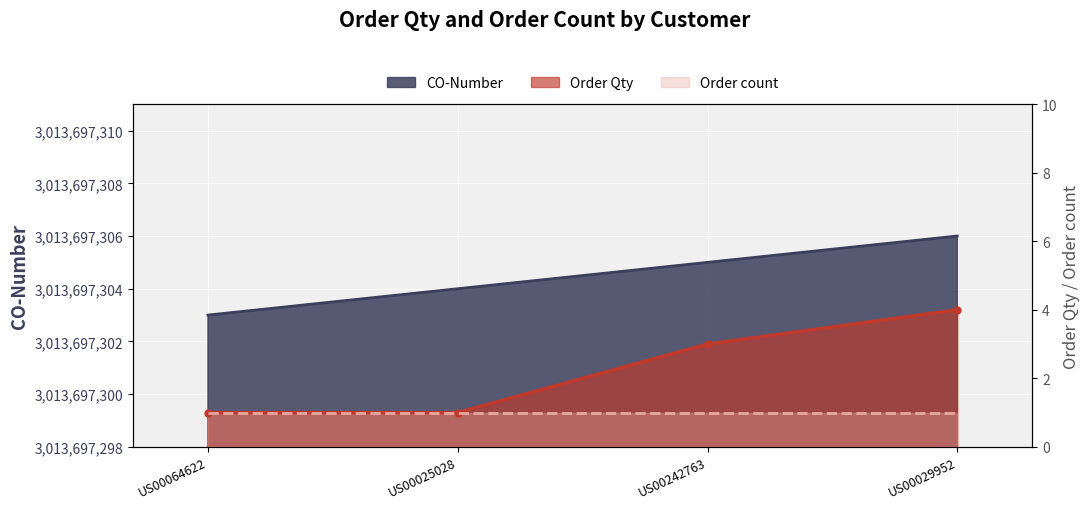

Is the value of CO-Number at US00242763 greater than the value of Order Qty at US00029952?

Yes